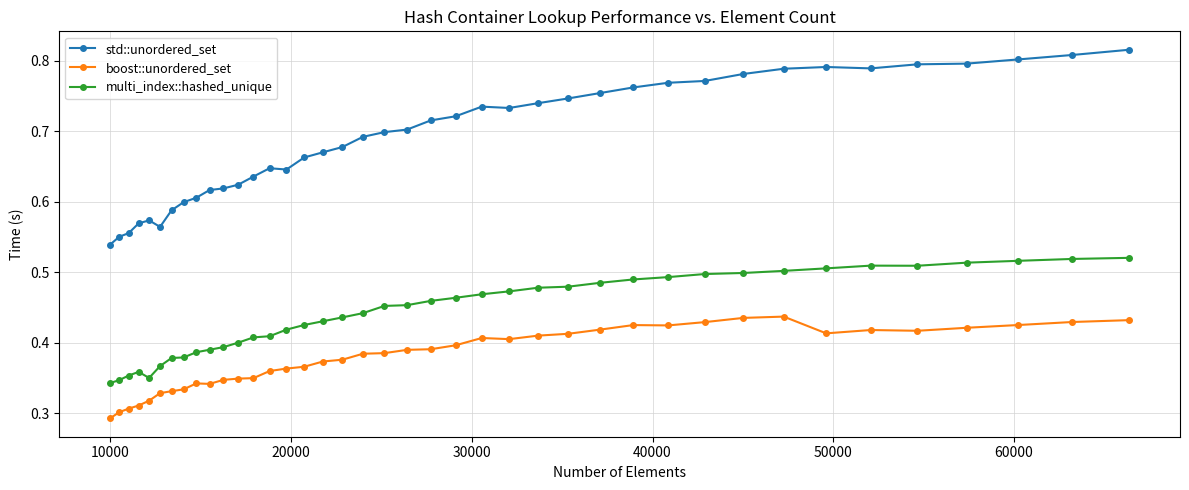

True or false: multi_index::hashed_unique and std::unordered_set intersect in this chart.

False